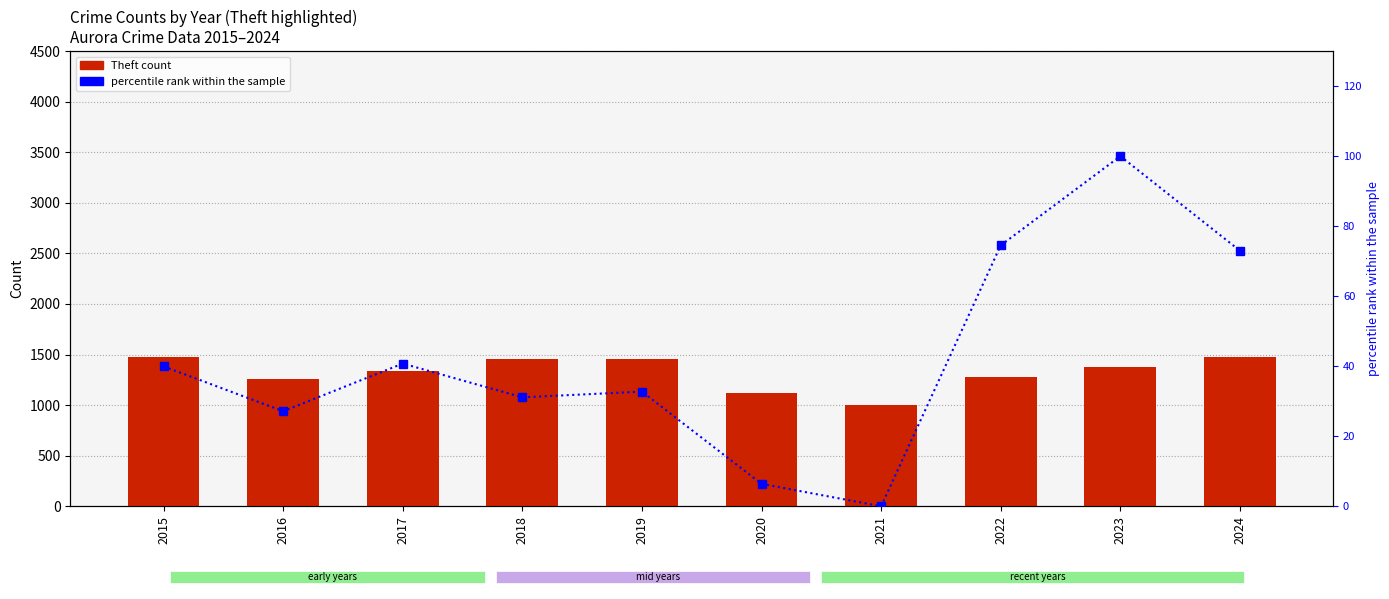

Reading left to right, what are all the values shown in this chart?

Theft: 2015=1474.0	2016=1259.0	2017=1339.0	2018=1461.0	2019=1459.0	2020=1120.0	2021=998.0	2022=1279.0	2023=1373.0	2024=1475.0
percentile rank within the sample: 2015=40.0	2016=27.2	2017=40.8	2018=31.1	2019=32.7	2020=6.4	2021=0.0	2022=74.5	2023=100.0	2024=73.0